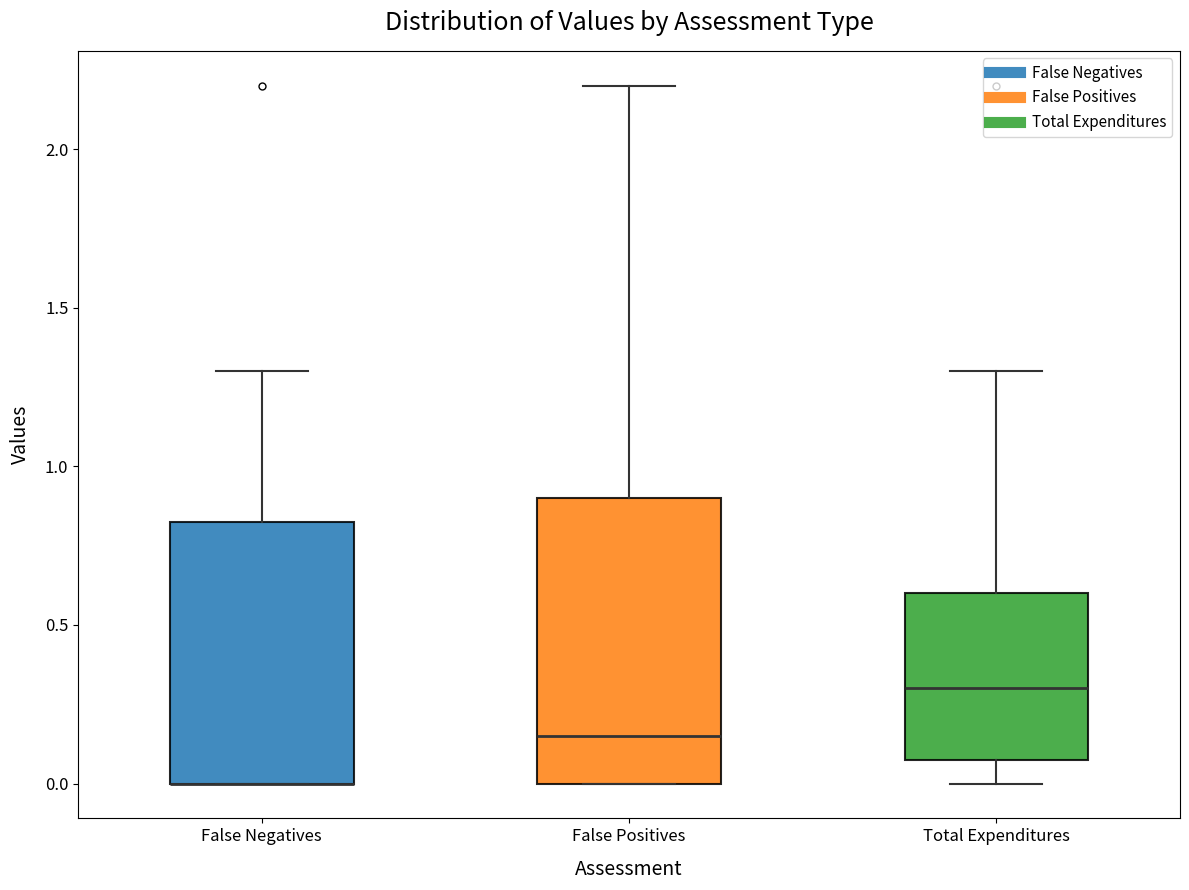

Reading left to right, read every box against the y-axis: the position of its median line, the range the box covers, and the ends of its whiskers. The values are not printed on the chart, so give them approximately, as read against the axis.

False Negatives: median 0.00 (drawn on the box's lower edge), box 0.00 to 0.85, whiskers 0.00 to 1.30
False Positives: median 0.15, box 0.00 to 0.90, whiskers 0.00 to 2.20
Total Expenditures: median 0.30, box 0.10 to 0.60, whiskers 0.00 to 1.30